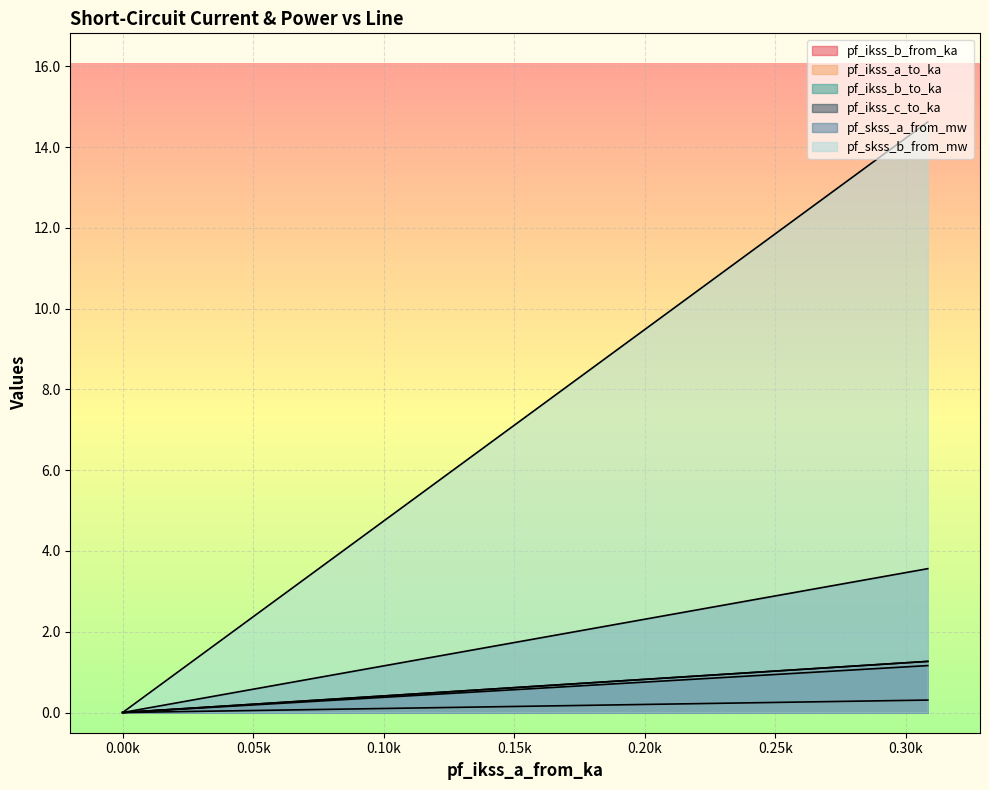

Which series has the largest total across all categories?

pf_skss_b_from_mw